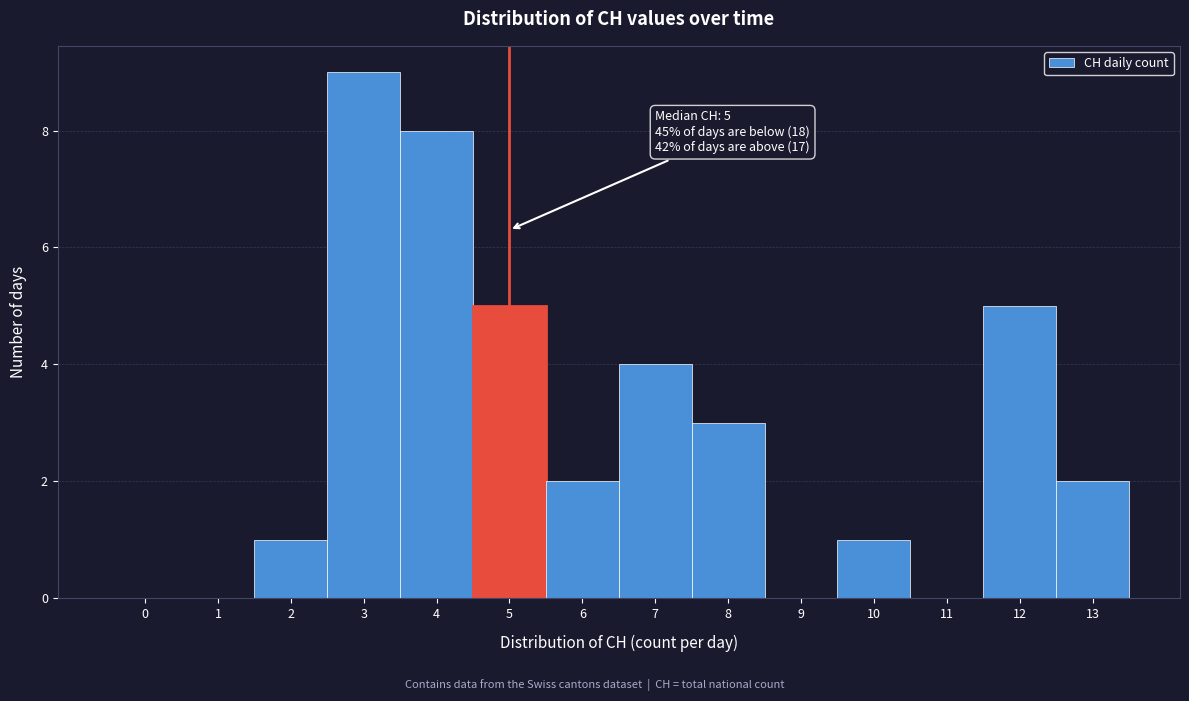

Reading left to right, list all the values displayed in this chart.

0=0	1=0	2=1	3=9	4=8	5=5	6=2	7=4	8=3	9=0	10=1	11=0	12=5	13=2